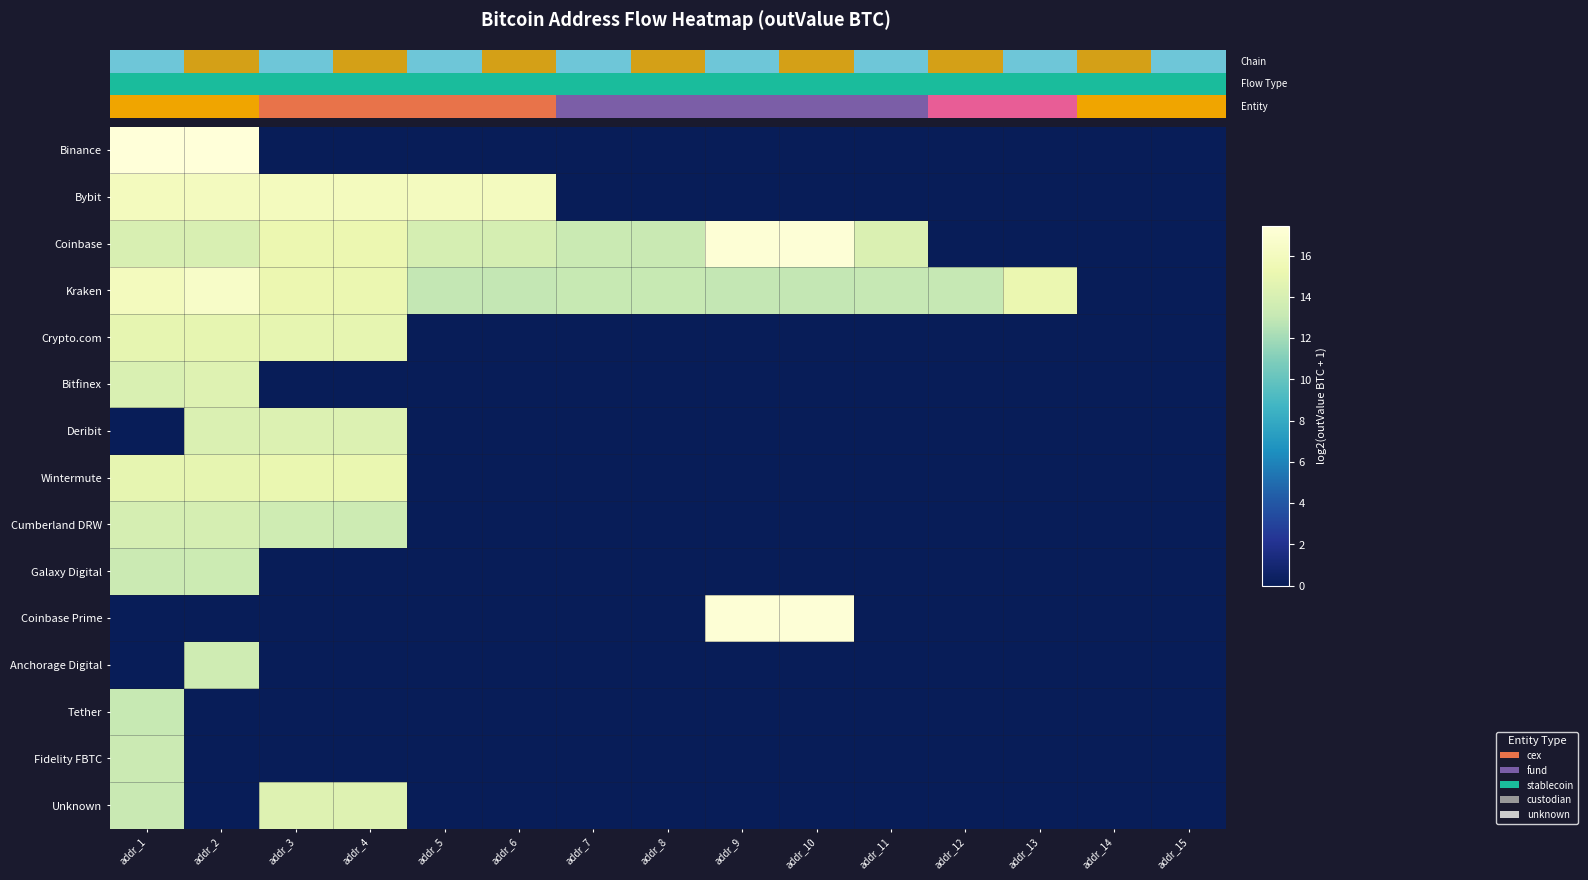

Is the value of Coinbase at addr_14 greater than the value of Tether at addr_3?

No